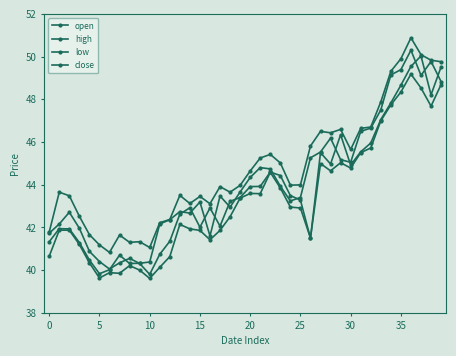

How many categories are shown in the chart?

40